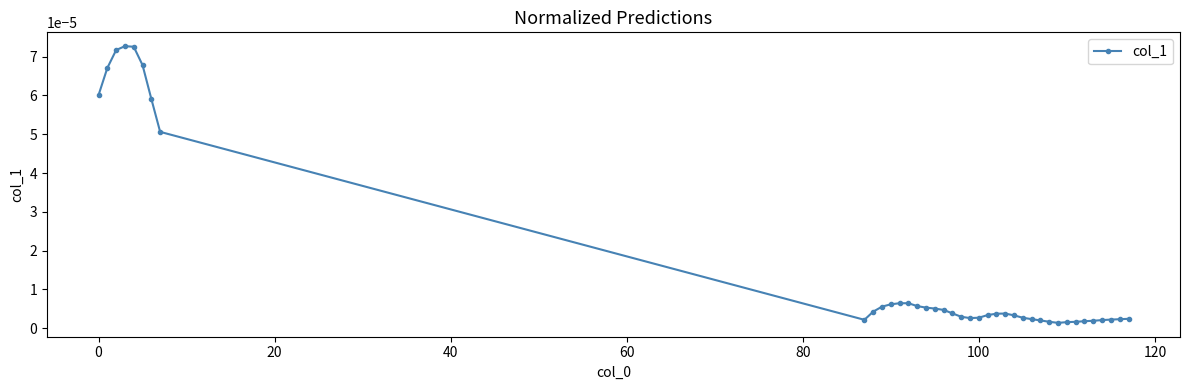

True or false: there are more than 1 points higher than both neighbors.

True